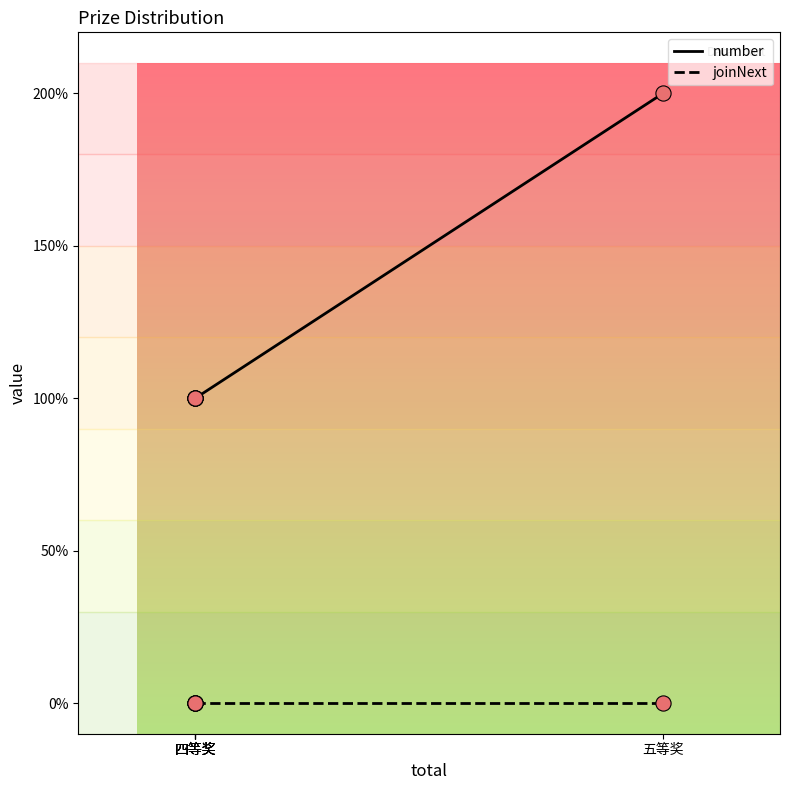

What are all the series names shown in the legend?

number, joinNext